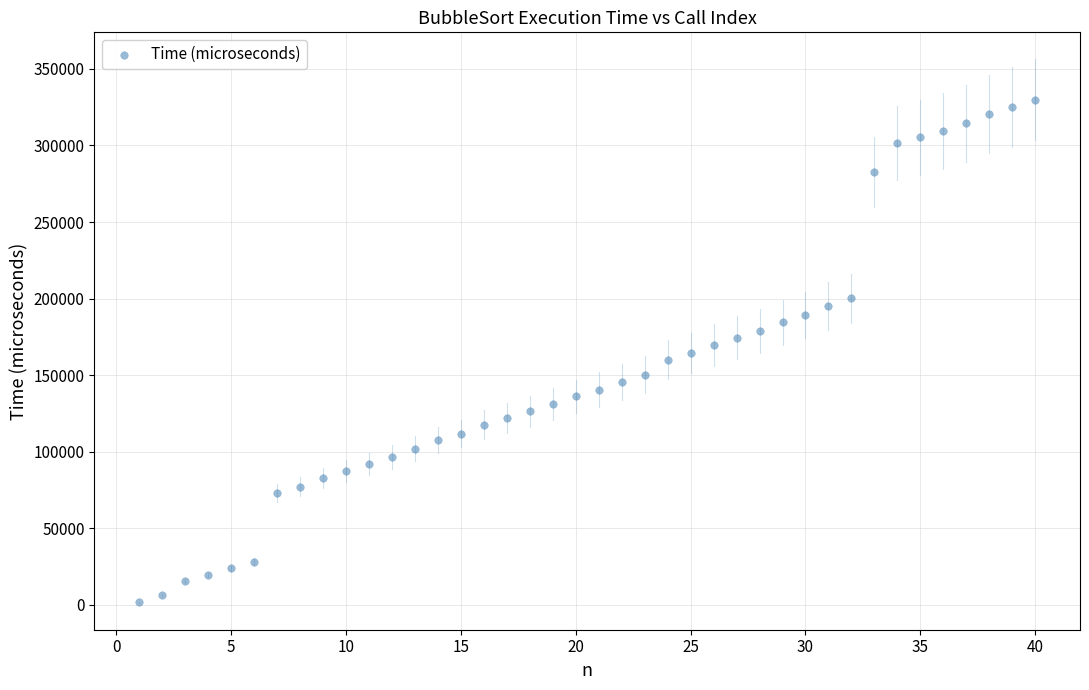

What is the range of X values (max minus min)?

39